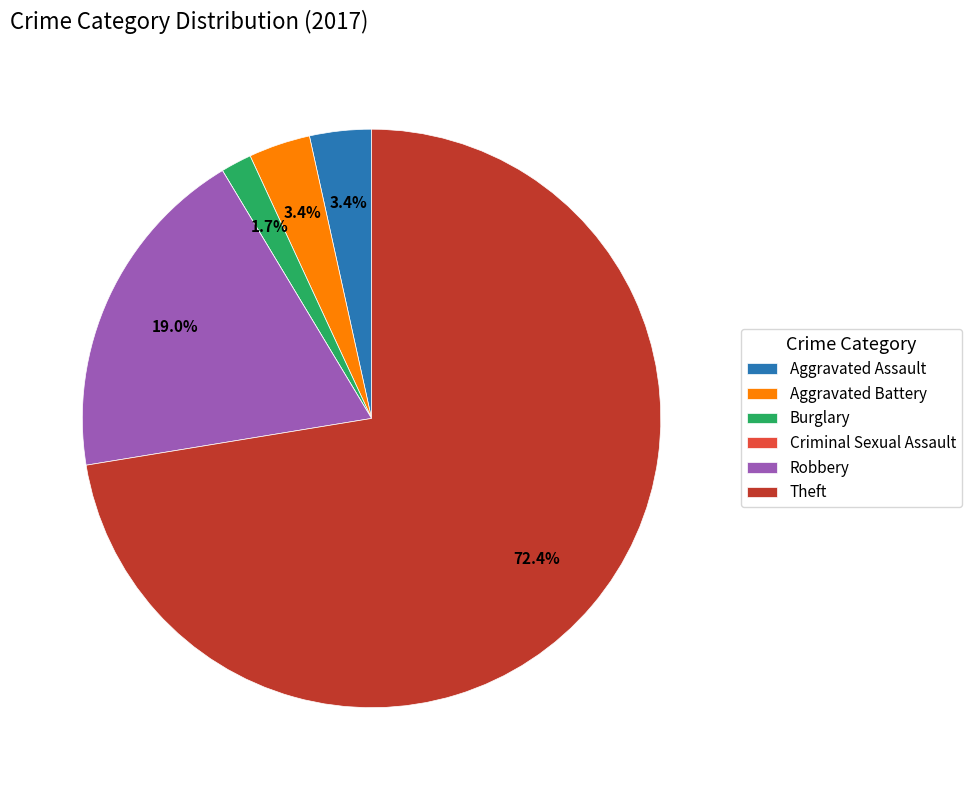

What is the ratio of the value at Burglary to the value at Robbery?

0.1